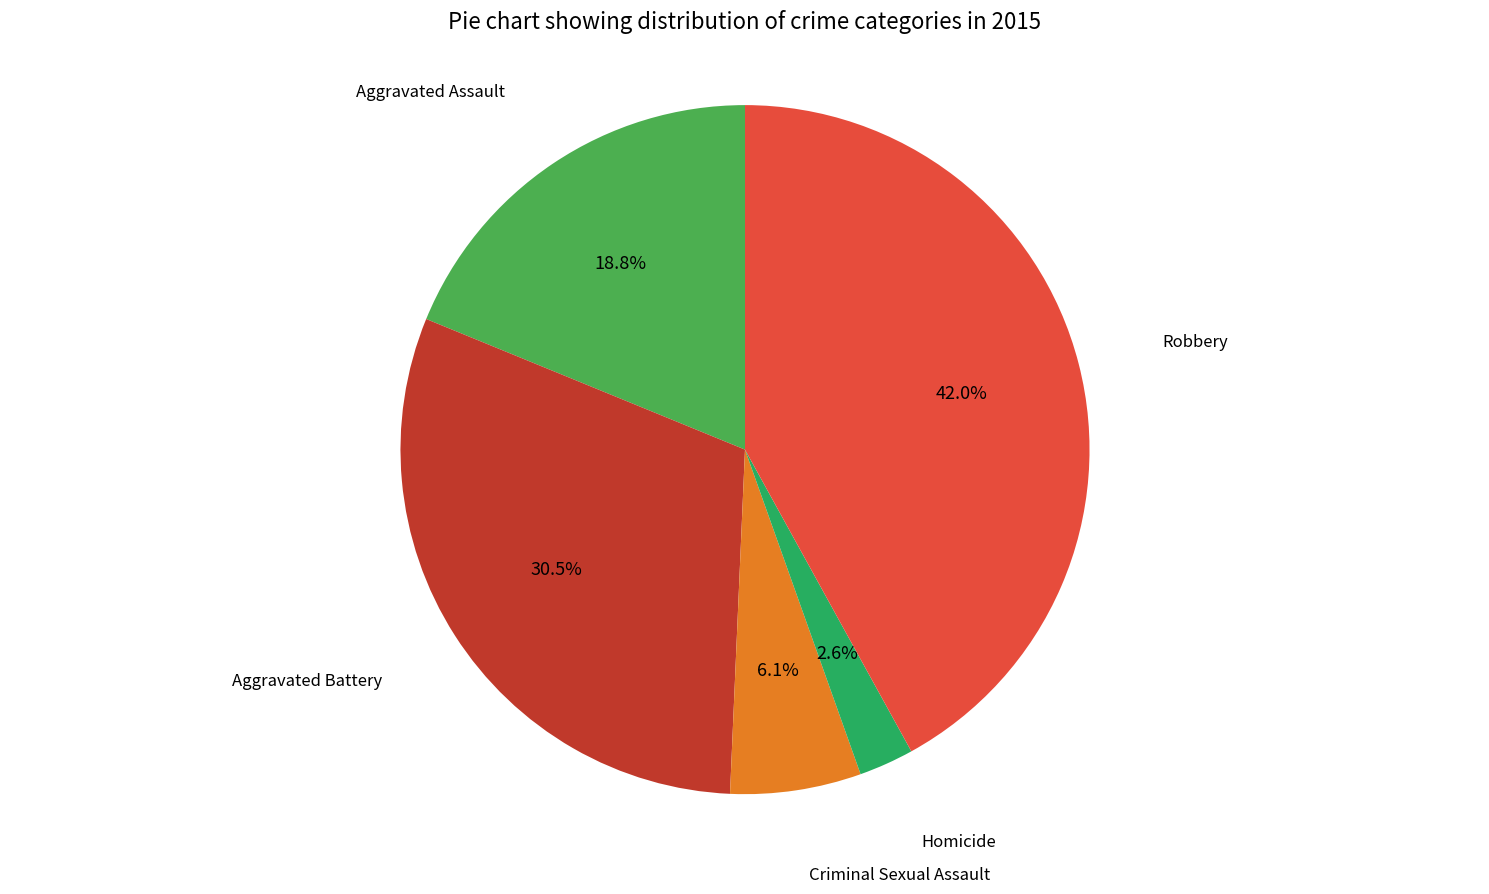

Is there a majority slice in this chart?

No